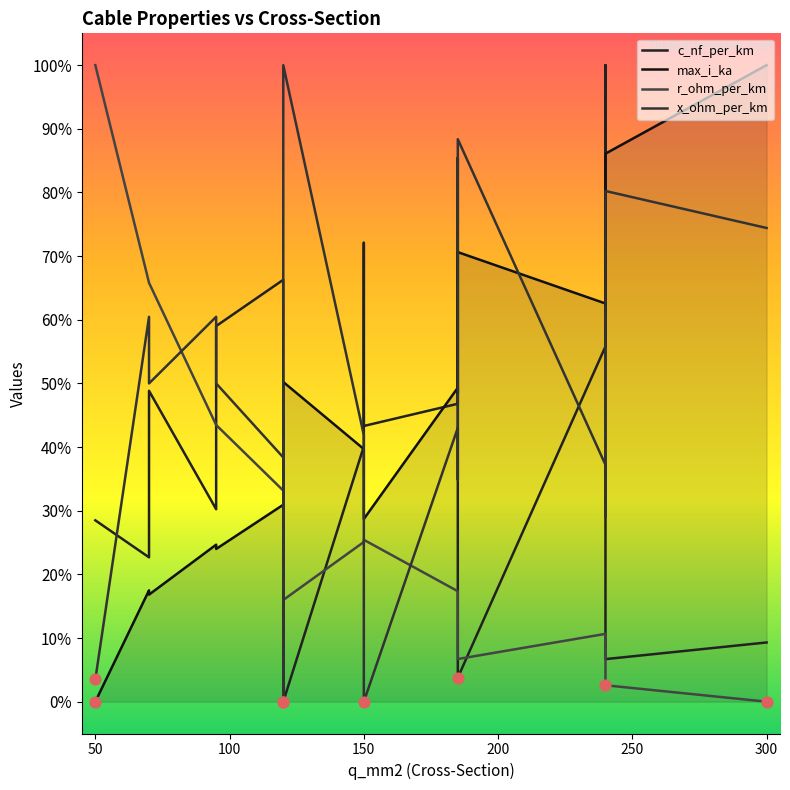

Which series has the largest Y range (max minus min)?

c_nf_per_km